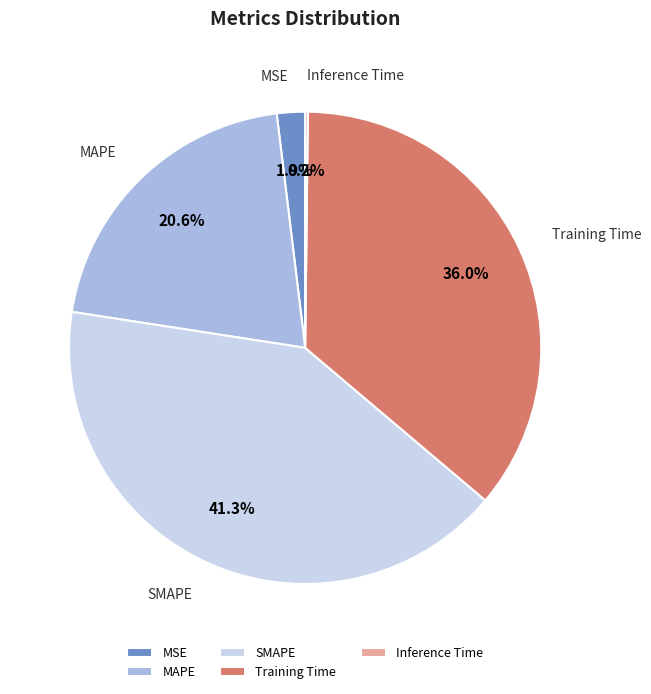

Combined, what portion of the pie is MSE and Training Time?

37.9%